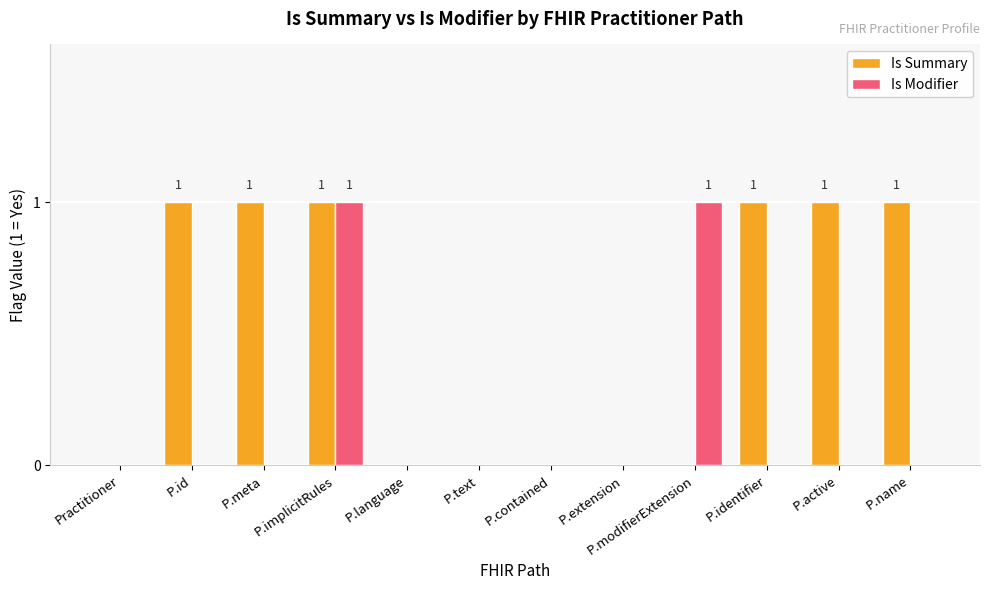

True or false: Is Modifier has a value of 0 at P.text.

True